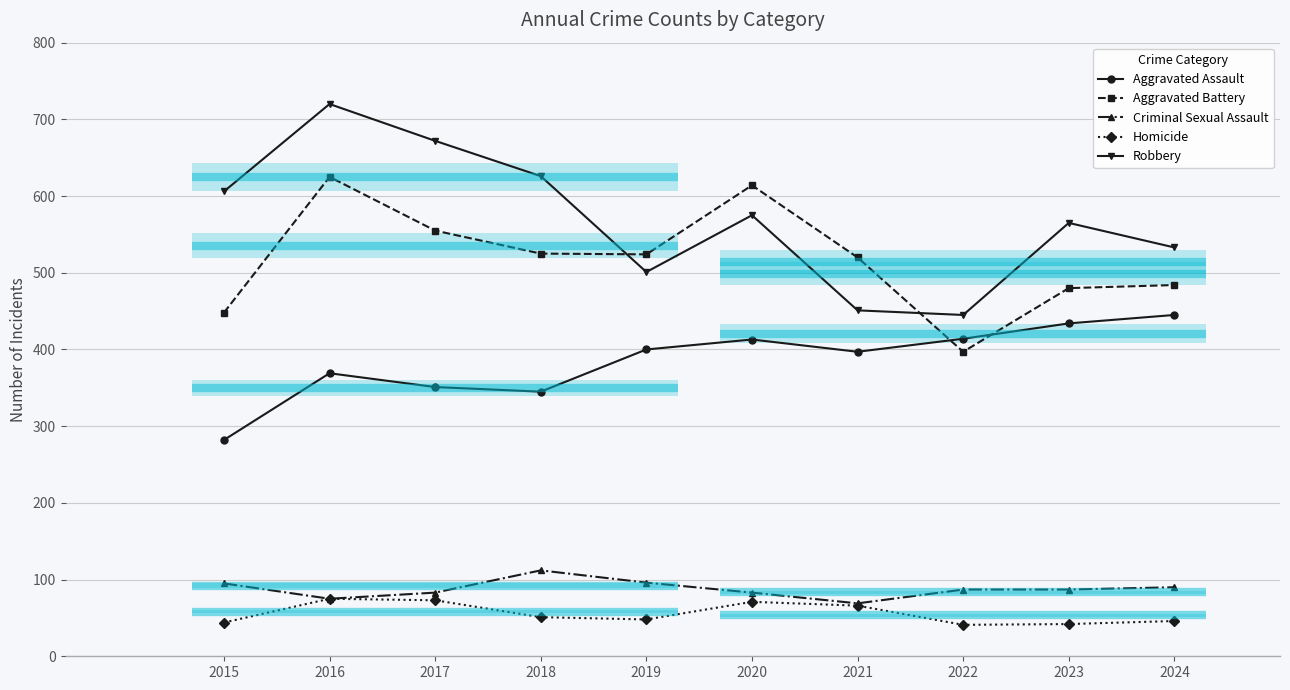

Between which two adjacent categories do Aggravated Battery and Robbery first intersect?

2018 and 2019